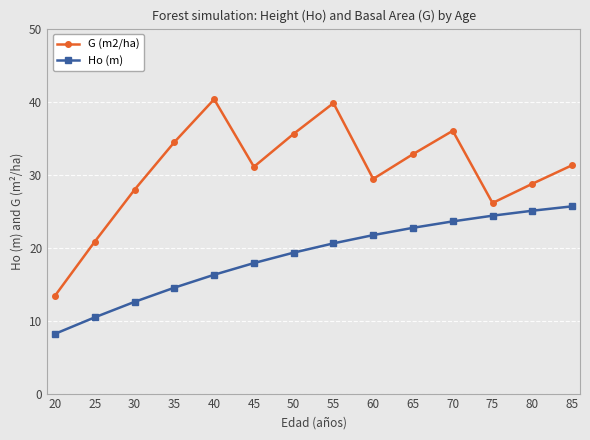

What is the difference between the Ho (m) values at 55 and 35?

6.1